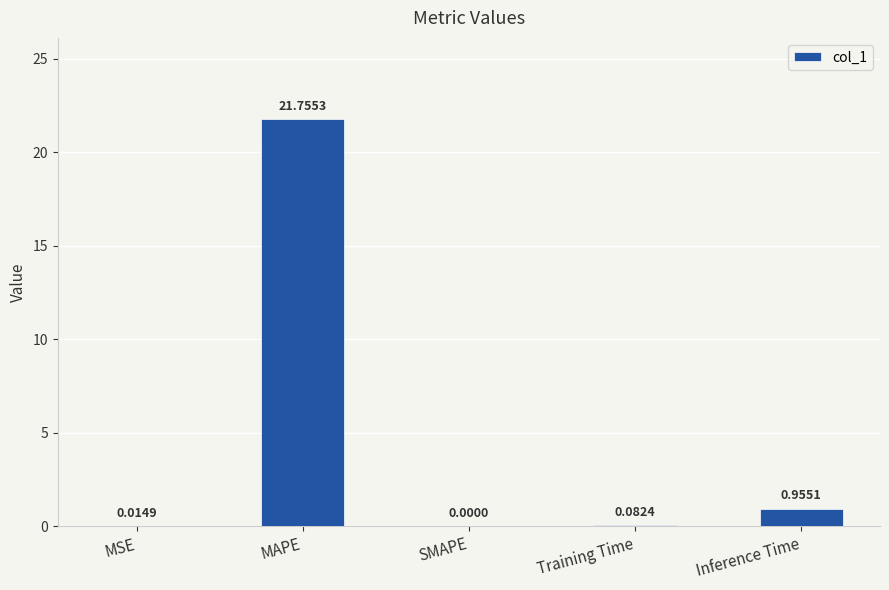

The value at SMAPE is 0.0. True or false?

True